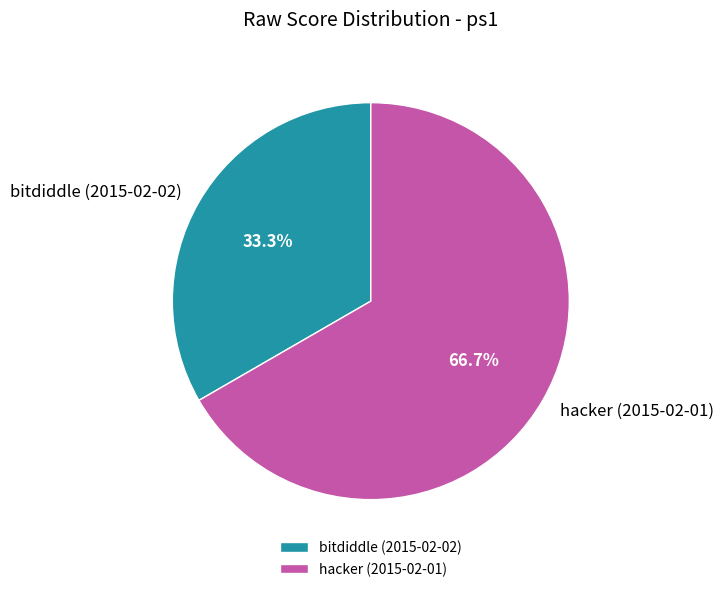

To the nearest percent, what percentage of the pie is bitdiddle (2015-02-02)?

33%